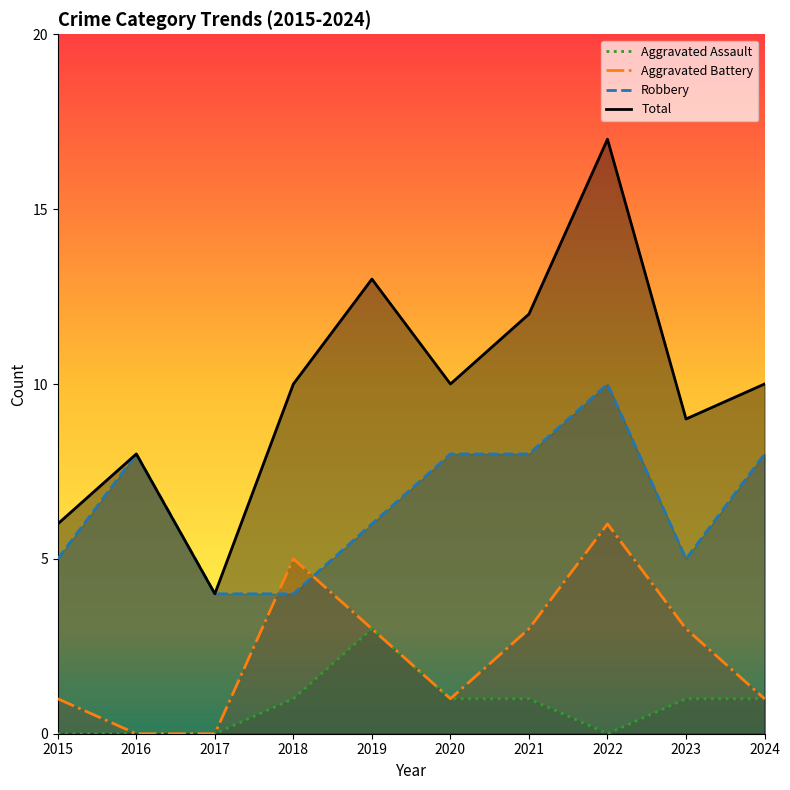

At which label is Total closest to 10?

2018